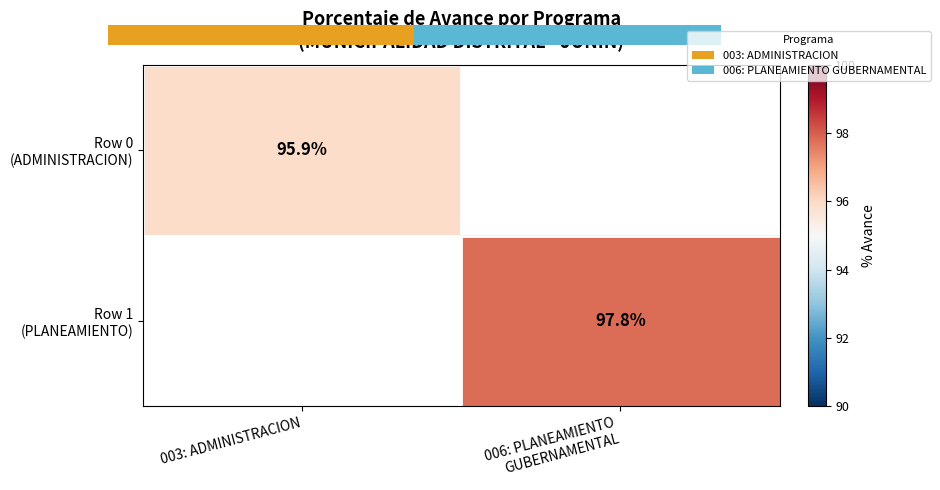

At how many categories does at least one series exceed 97?

1